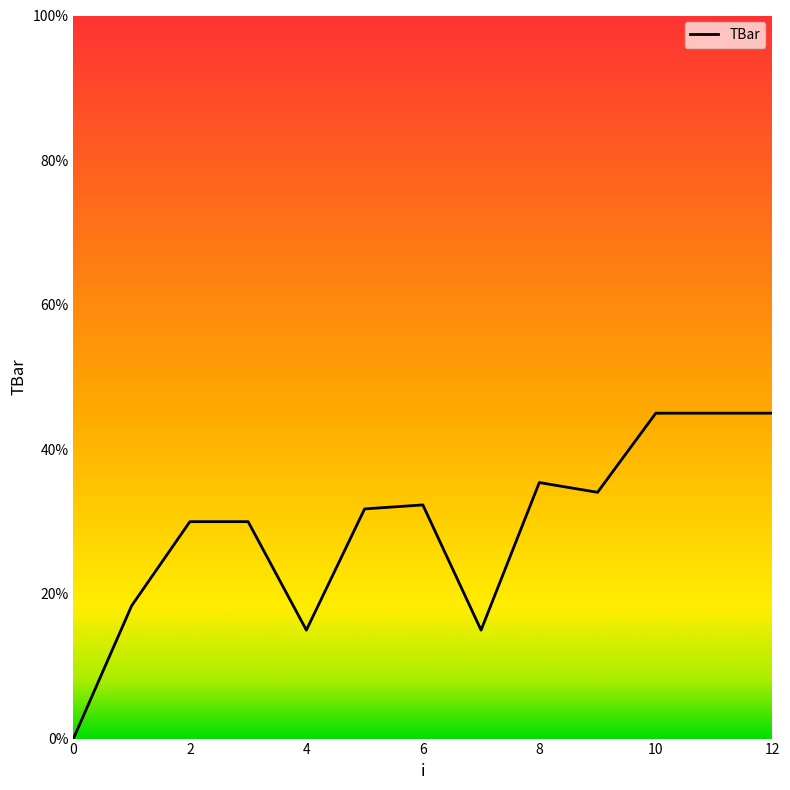

What is the greatest value displayed?

45.0